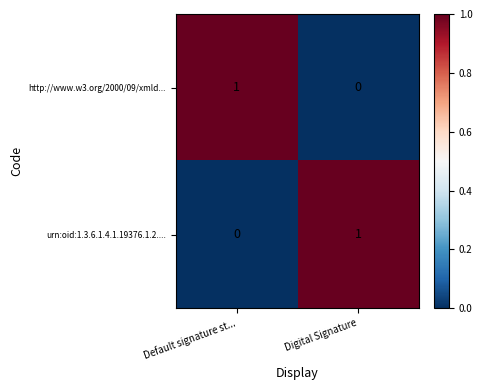

Where is urn:oid:1.3.6.1.4.1.19376.1.2.... nearest to the value 0?

Default signature st...